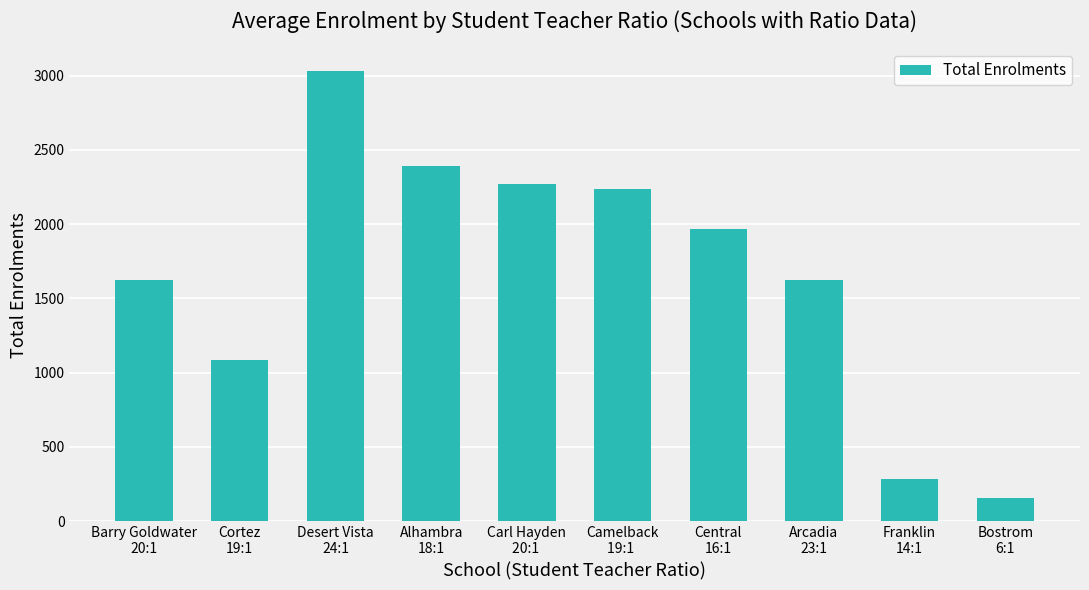

What is the value of the 8th bar from the left?

1625